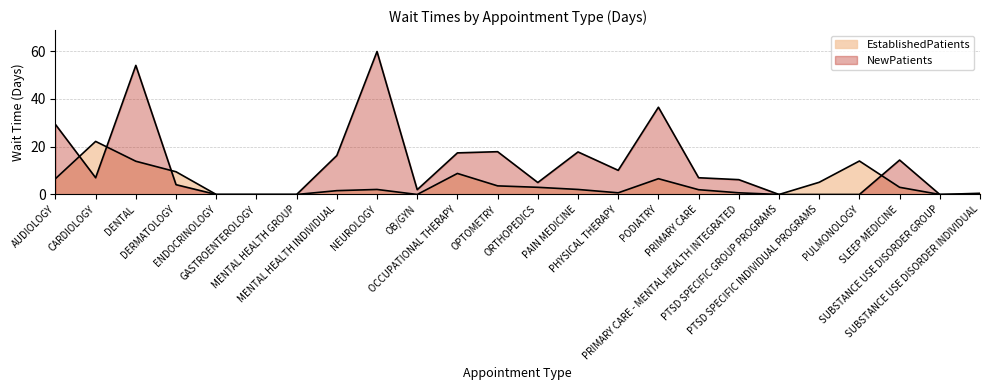

Reading left to right, extract all data points from this chart.

EstablishedPatients: 6.6	22.2	13.9	9.5	0.0	0.0	0.0	1.6	2.1	0.0	8.8	3.6	3.0	2.1	0.7	6.6	2.0	0.7	0.0	5.1	14.0	3.0	0.0	0.5
NewPatients: 29.3	7.0	54.0	4.1	0.0	0.0	0.0	16.3	59.8	2.0	17.4	17.9	5.0	17.8	10.1	36.5	7.0	6.2	0.0	0.0	0.0	14.4	0.0	0.0